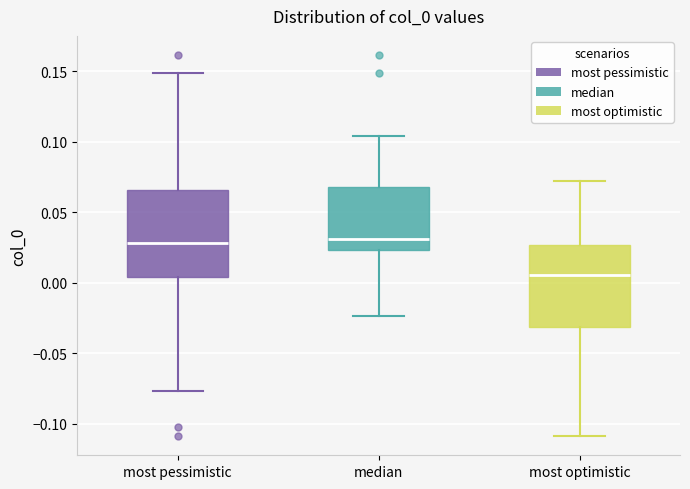

Where does the median line of the box for most optimistic sit on the y-axis? The values are not printed on the chart, so give them approximately, as read against the axis.

0.005